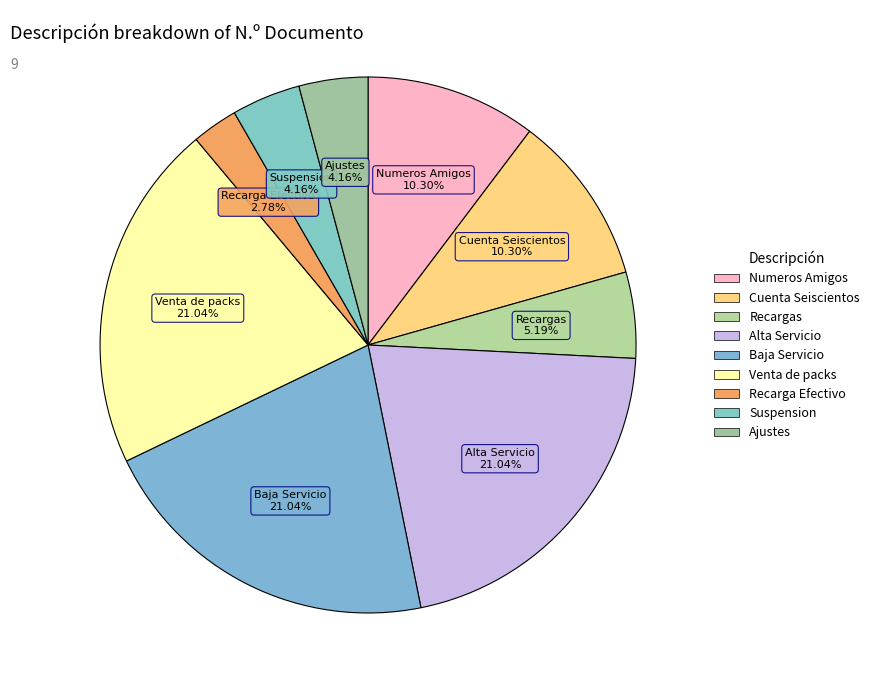

The Venta de packs slice represents 21% of the pie. True or false?

True